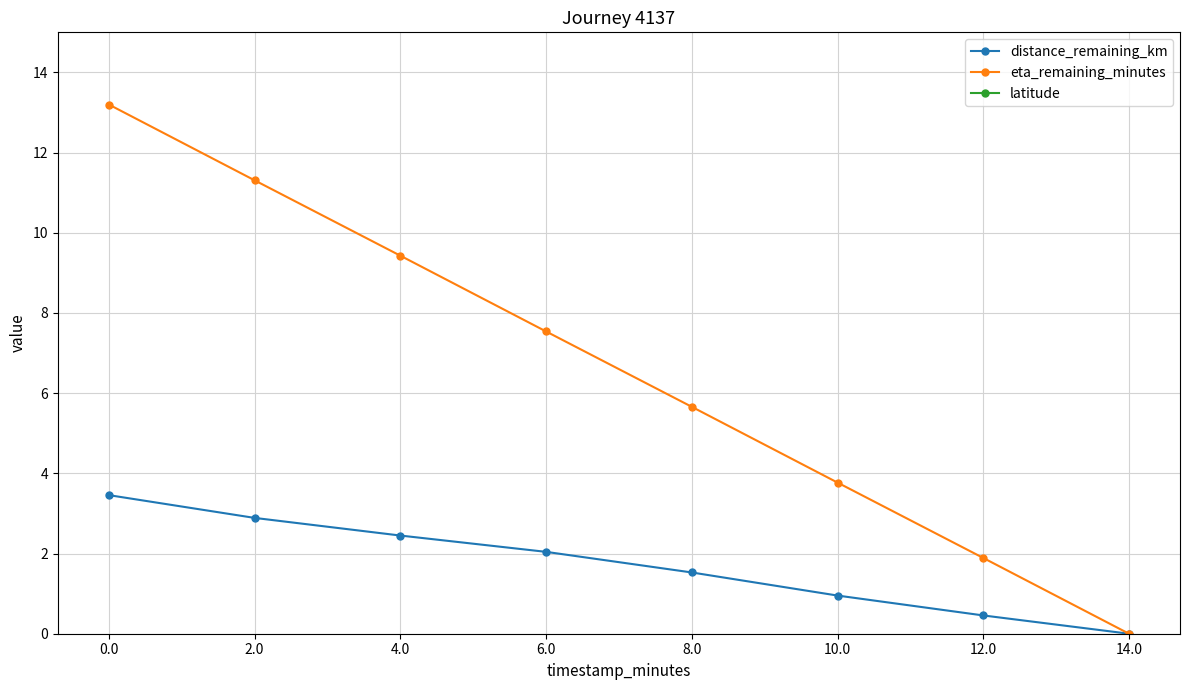

What value does the distance_remaining_km series have at 12.0?

0.5